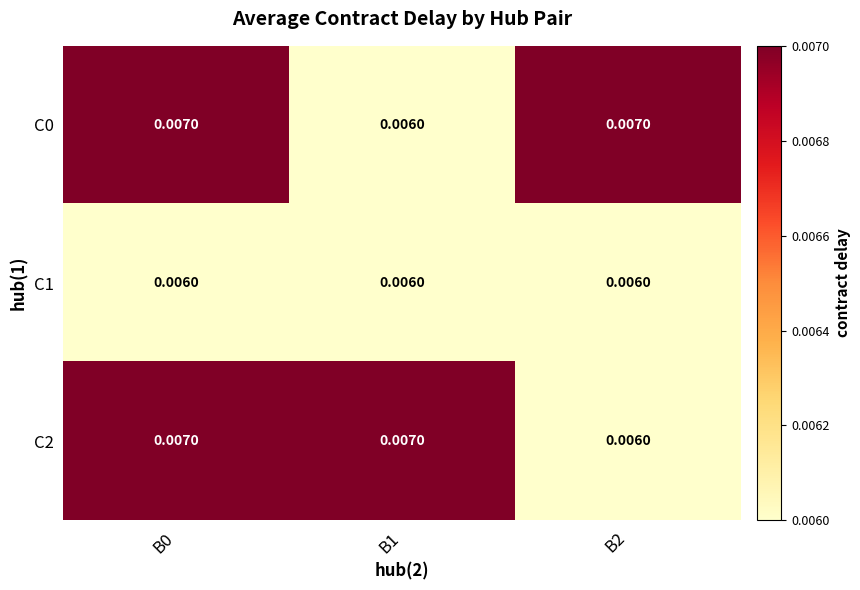

Is the value of C0 at B2 greater than the value of C1 at B0?

Yes